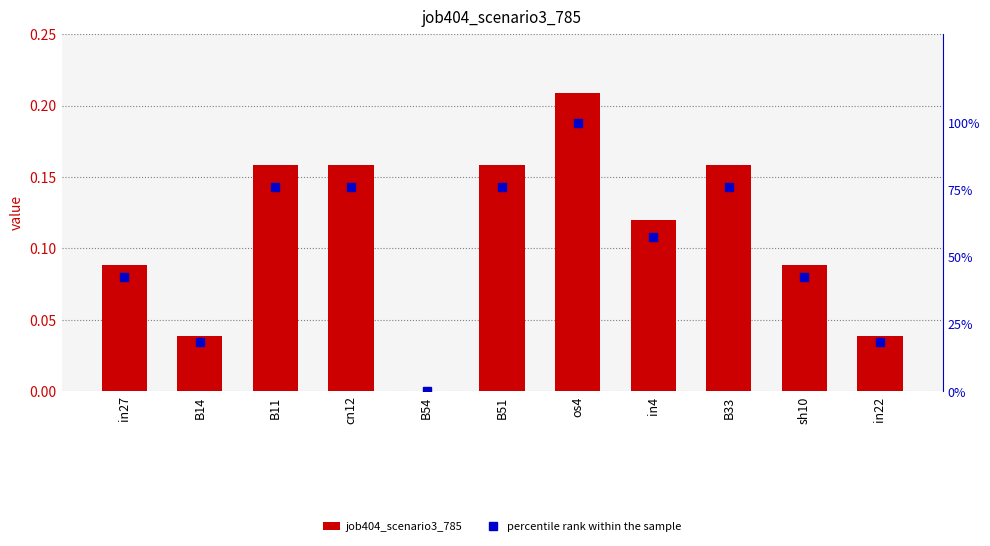

The value of job404_scenario3_785 at in22 is 0.1. True or false?

False